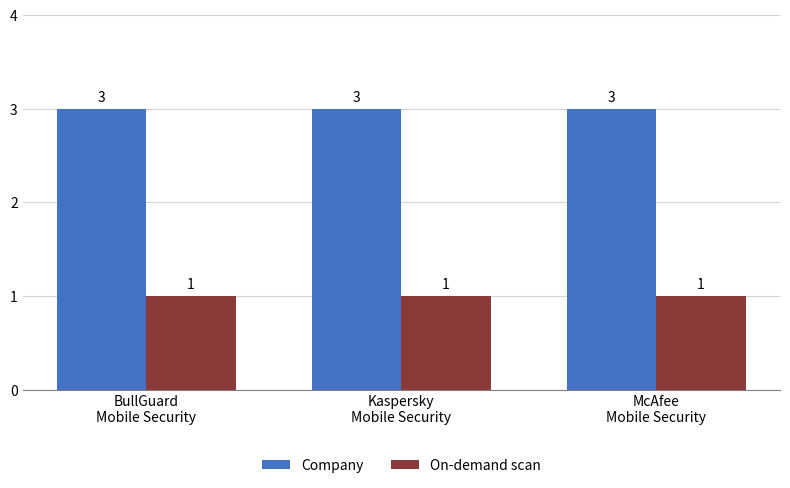

At how many categories does at least one series exceed 1?

3